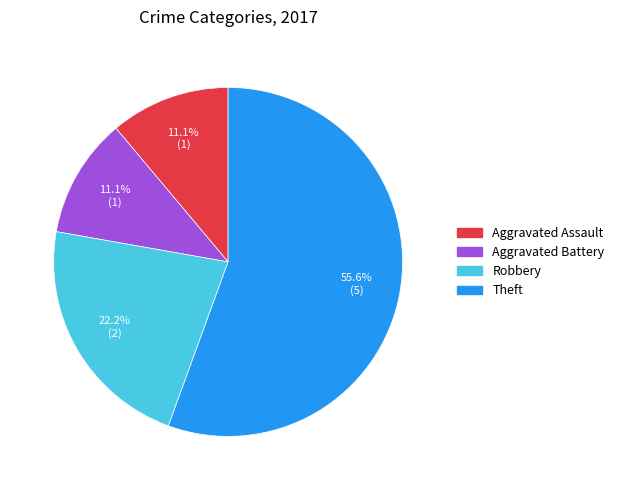

The Robbery slice represents 35% of the pie. True or false?

False